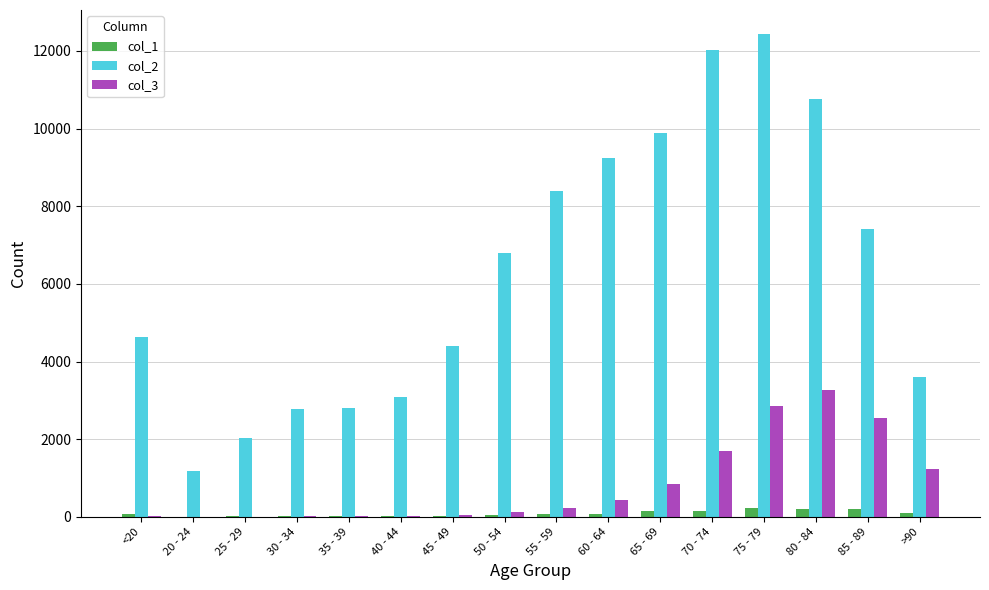

Which category has the highest value in the col_3 series?

80 - 84